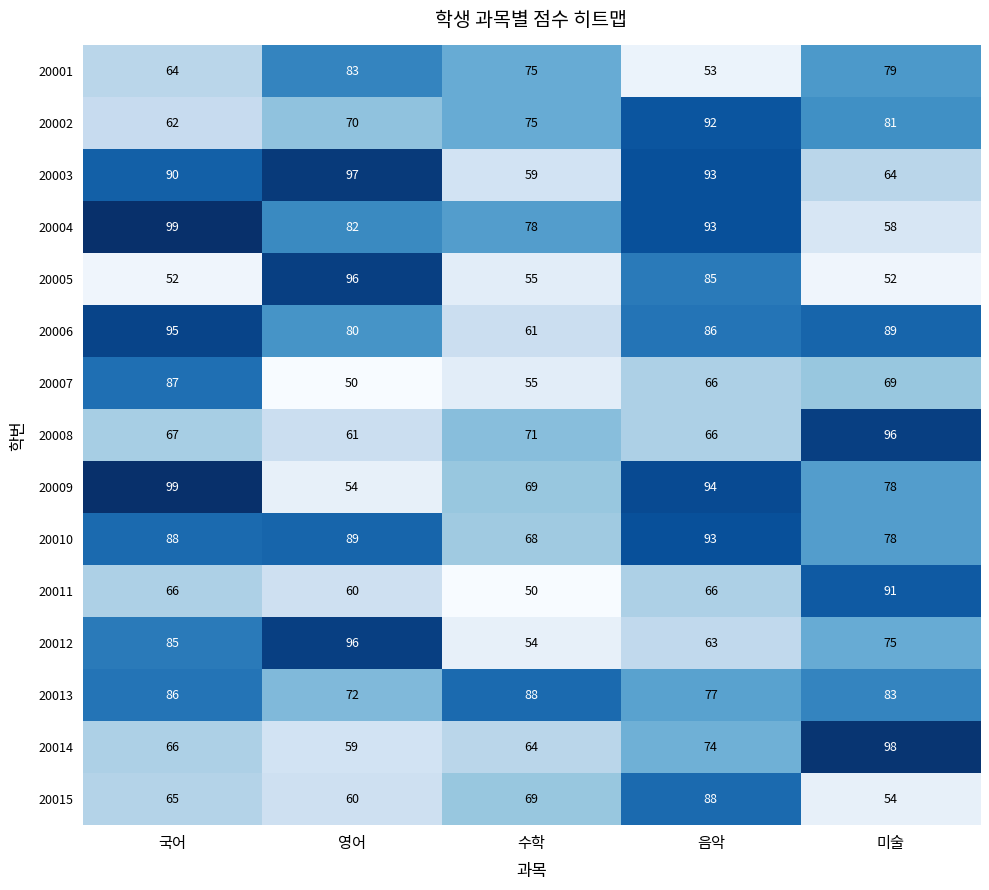

Which series has the largest total across all categories?

20010